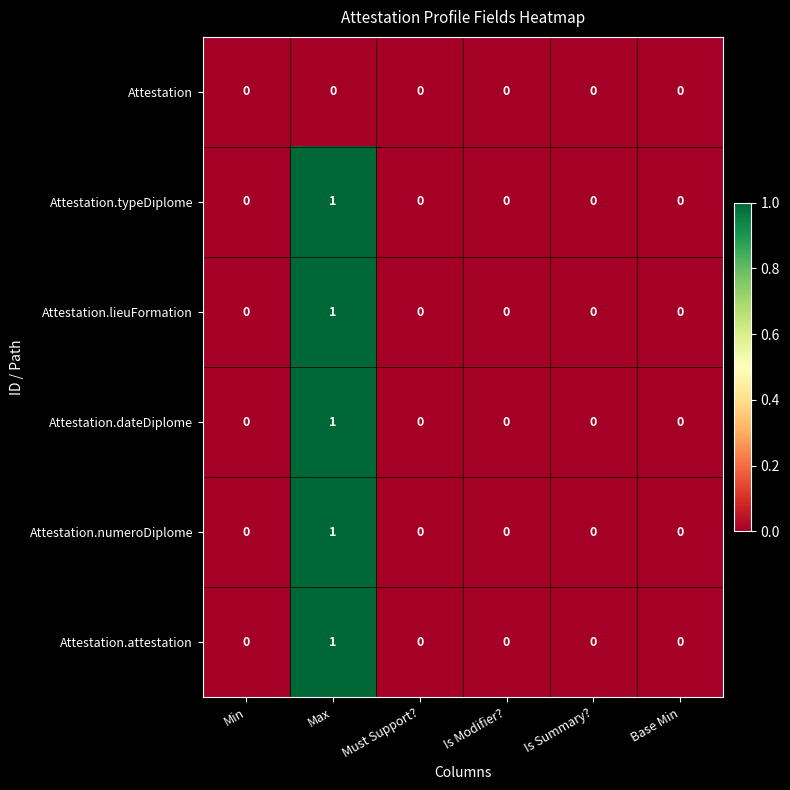

Is it true that Attestation.numeroDiplome equals 1 at Max?

True